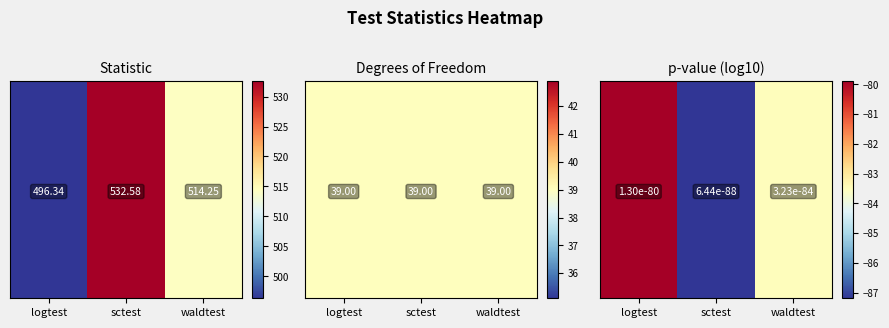

True or false: logtest has a value of 39.0 at 1.

True